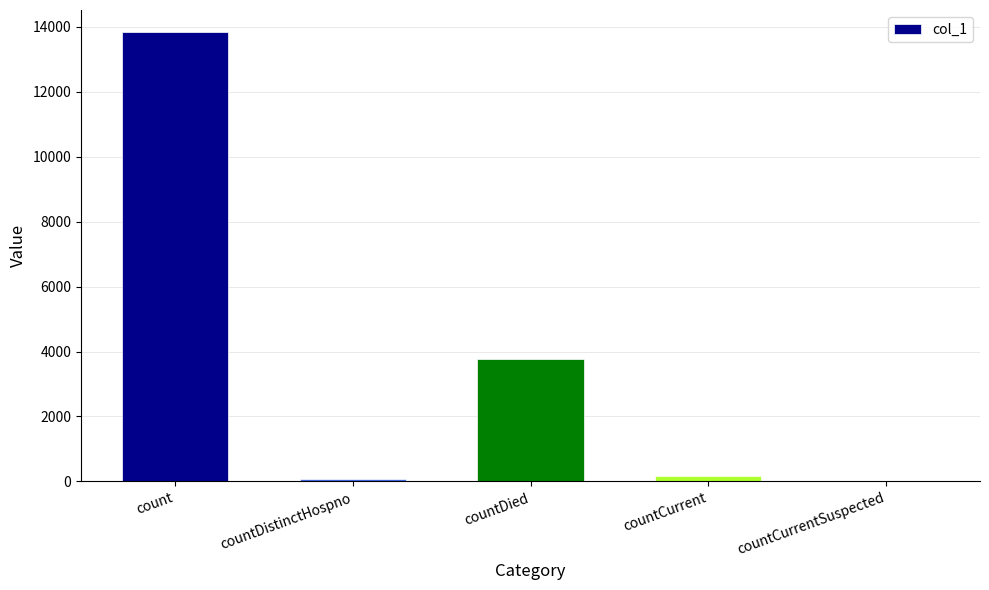

How many data points does each series have?

5